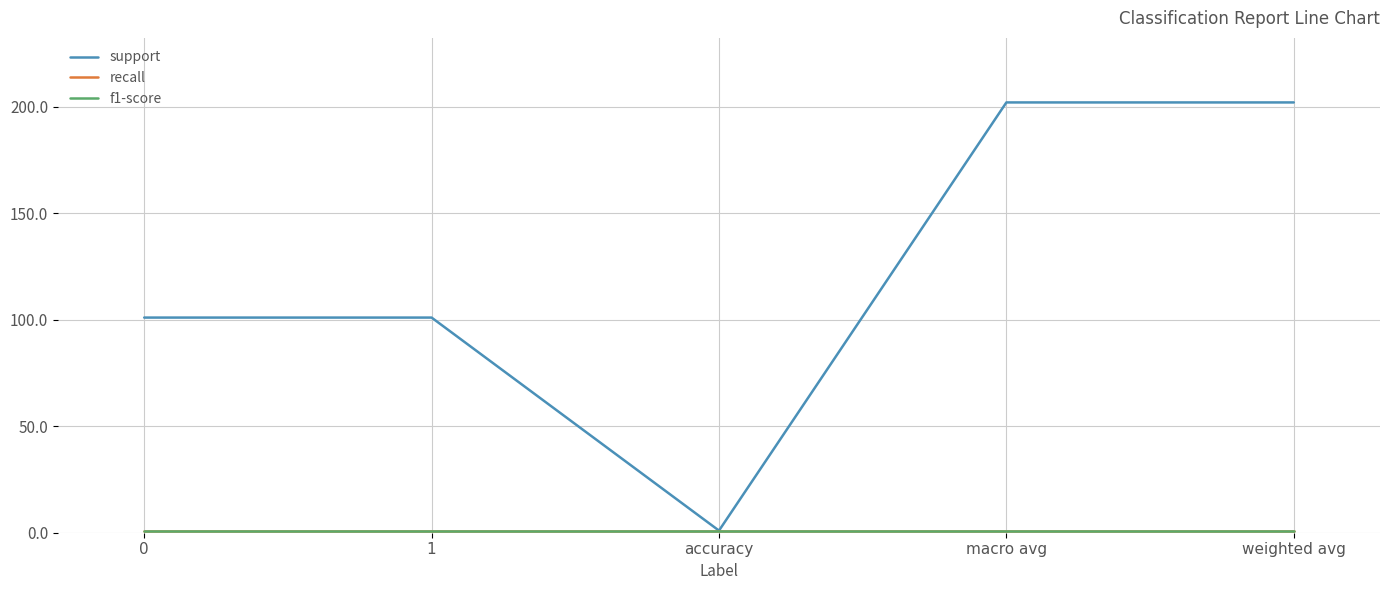

What is the approximate value of f1-score at 0?

1